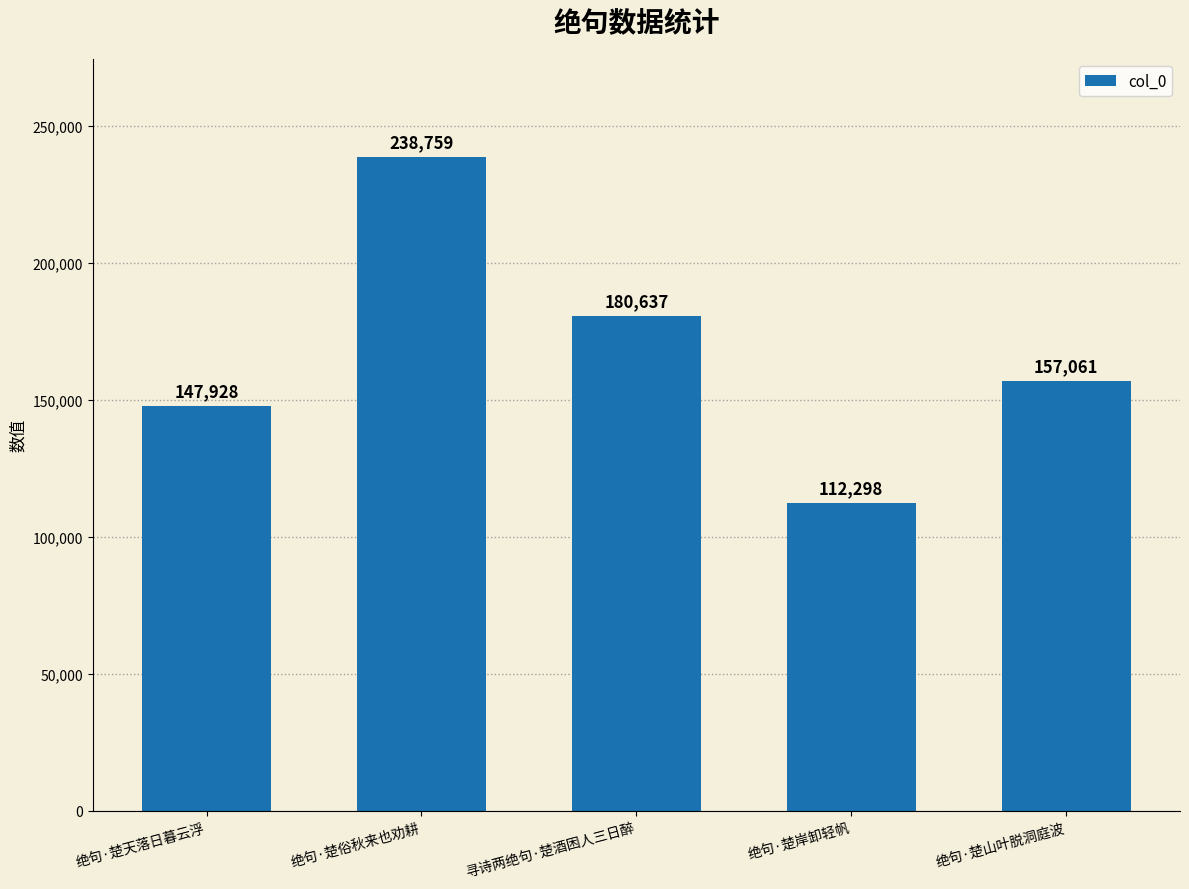

Reading left to right, what are all the values shown in this chart?

147928	238759	180637	112298	157061